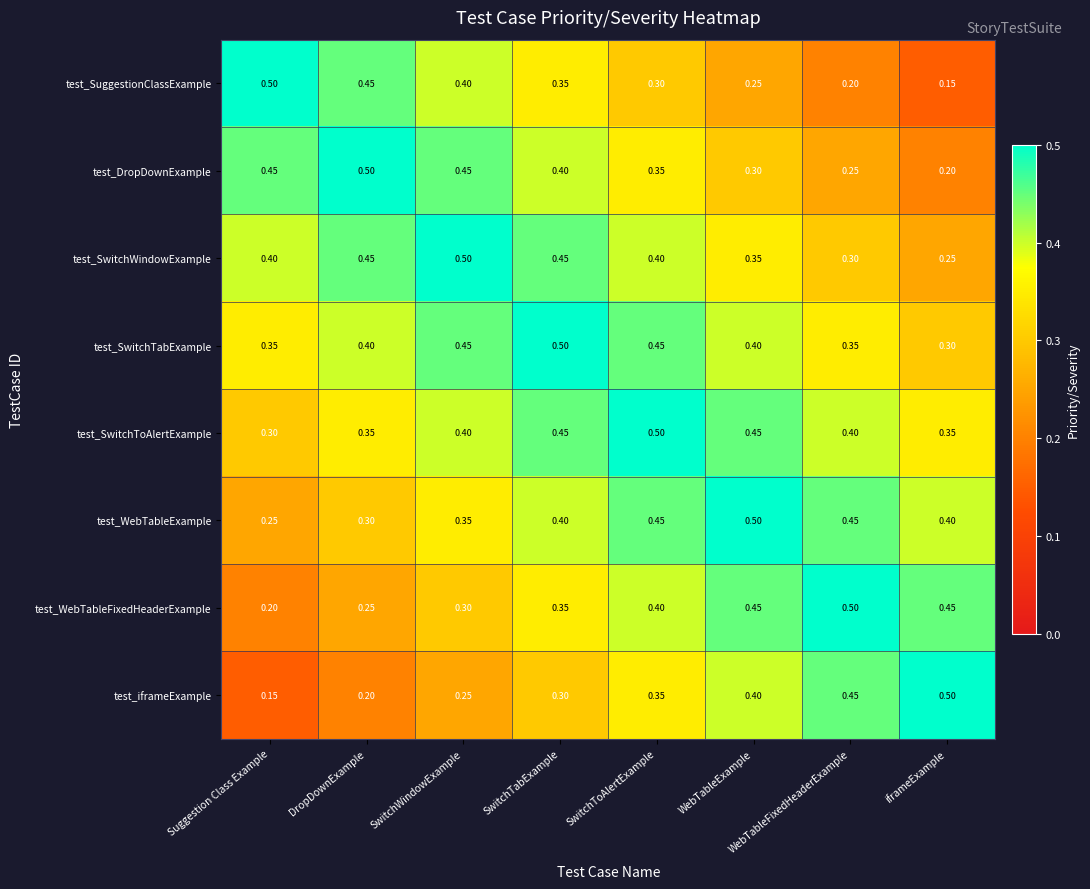

Where is test_SwitchTabExample nearest to the value 0?

iframeExample